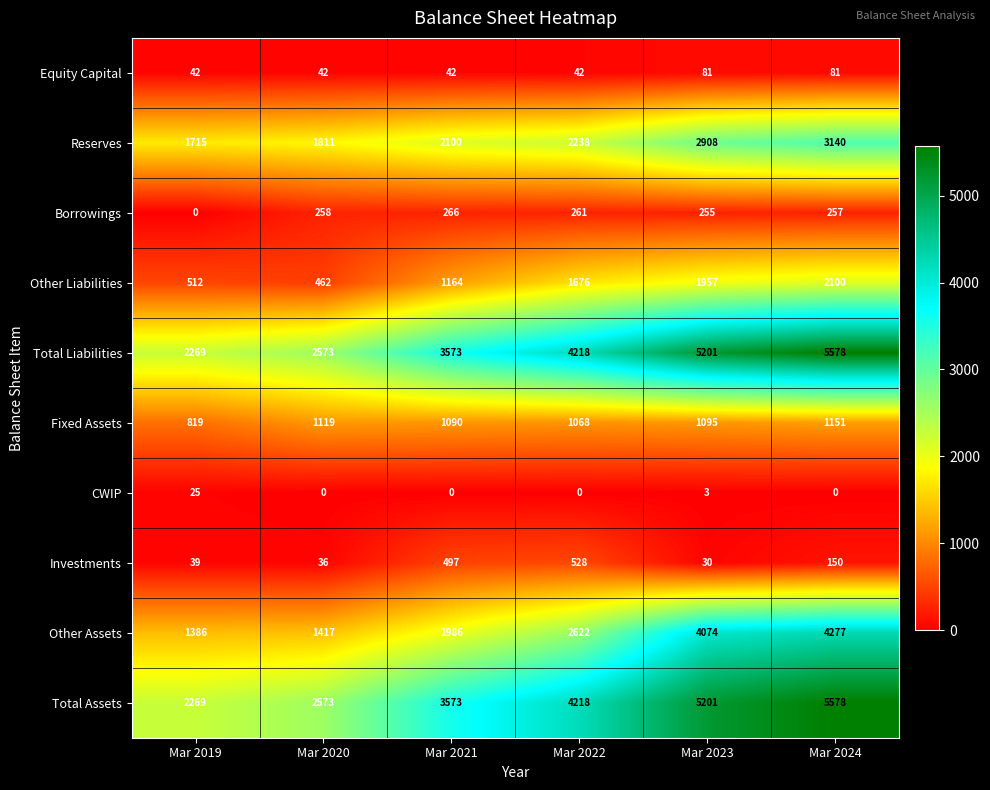

What is the total value across all series at Mar 2022?

16871